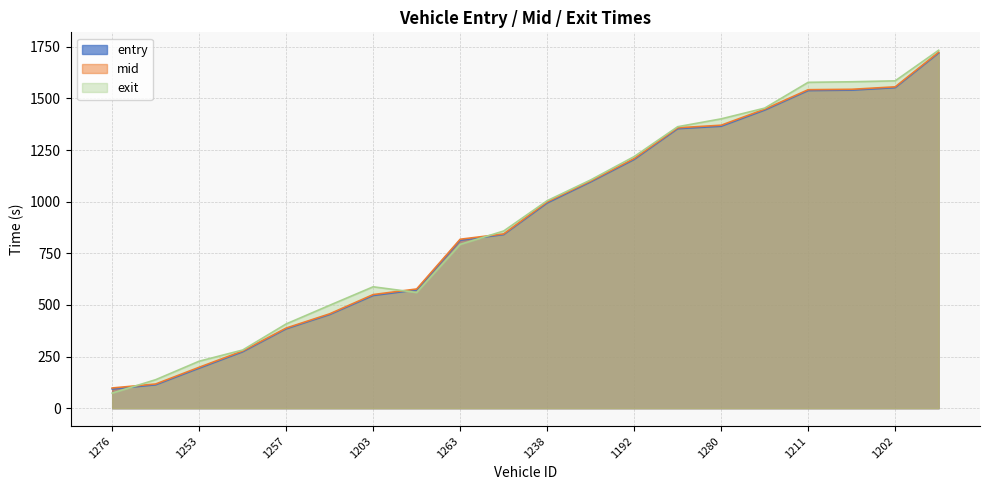

What is the total value across all series at 1203?

1684.6